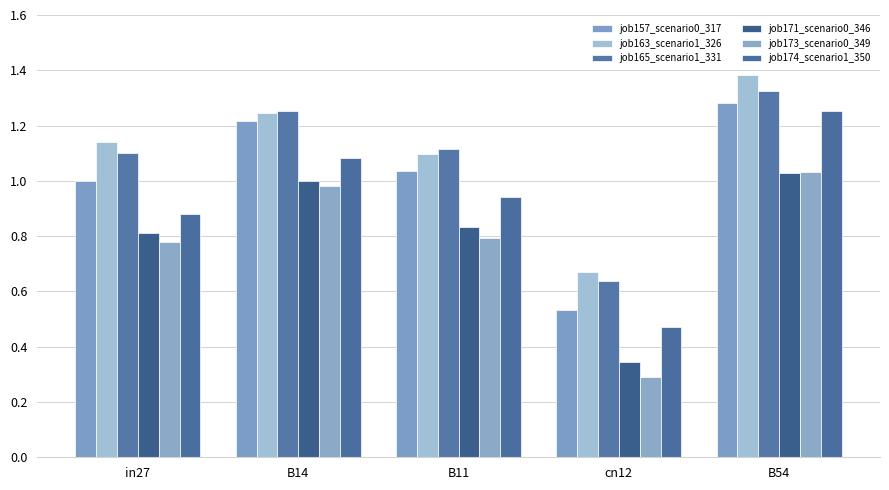

Between in27 and B54, which series saw the biggest shift?

job174_scenario1_350